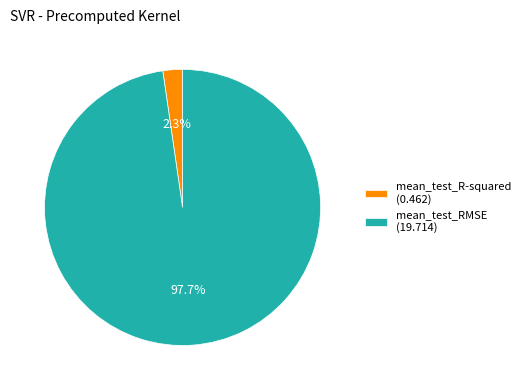

To the nearest percent, what portion does mean_test_RMSE represent?

98%